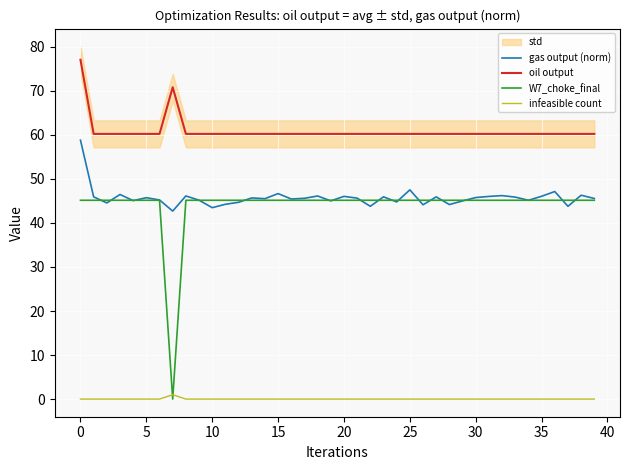

True or false: W7_choke_final and oil output cross at least once.

False